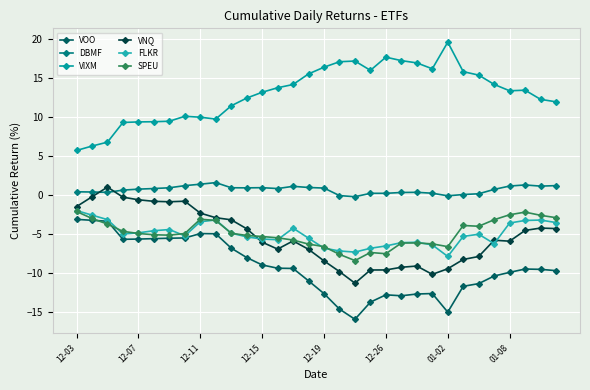

How many categories are shown in the chart?

32